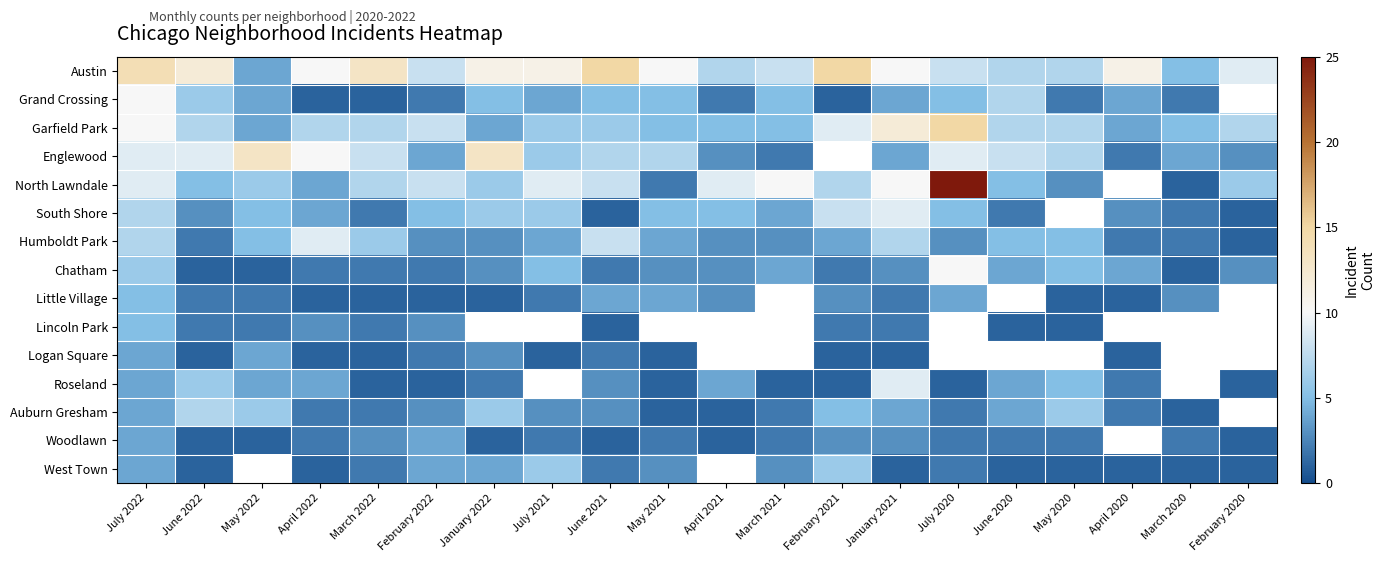

How many series are shown in this chart?

15